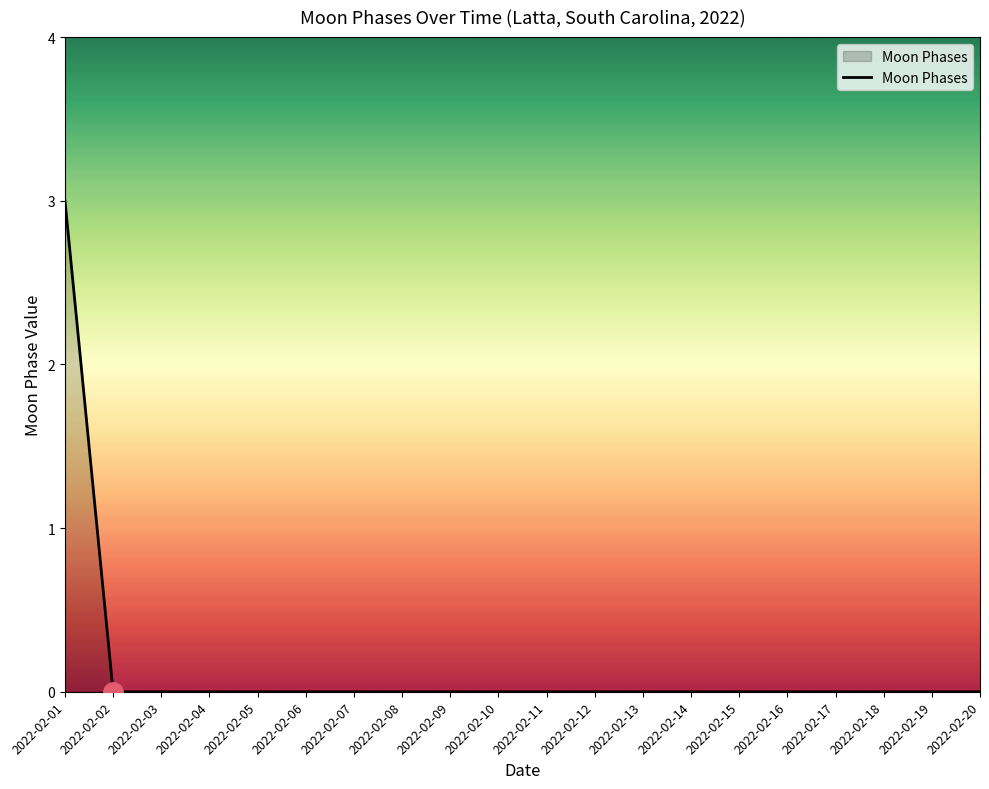

The value at 2022-02-04 is 1. True or false?

False